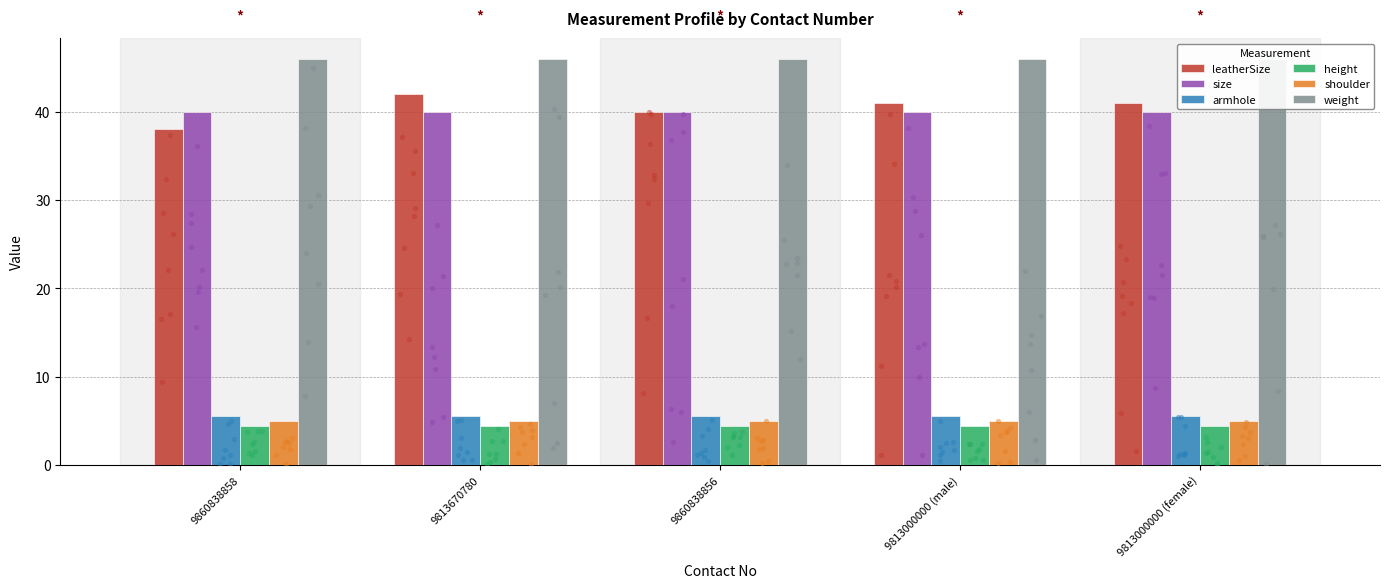

At which category is the sum across all series the highest?

9813670780